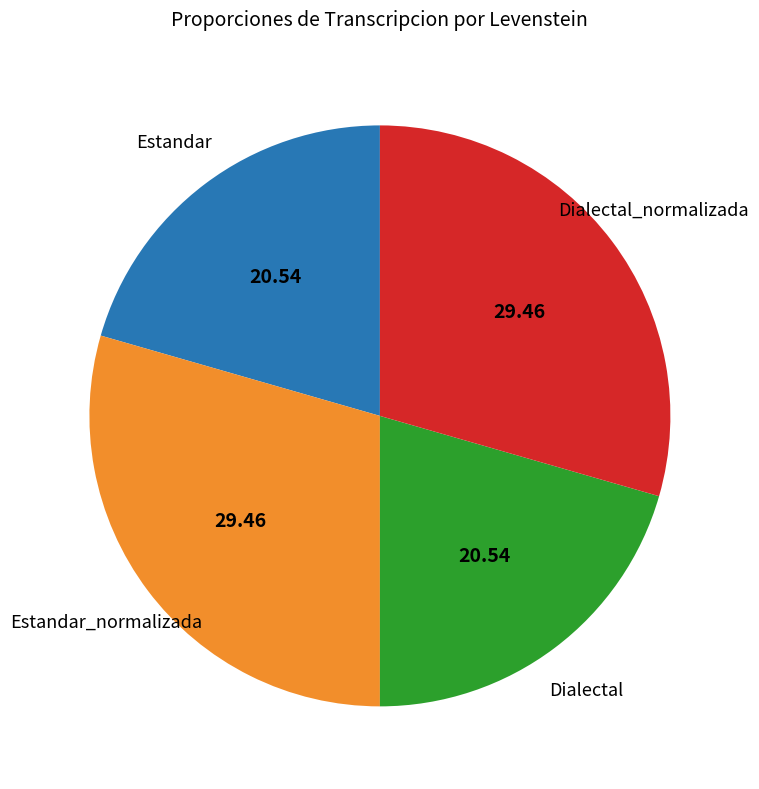

Approximately how many times larger is the value at Estandar compared to Dialectal?

1.0